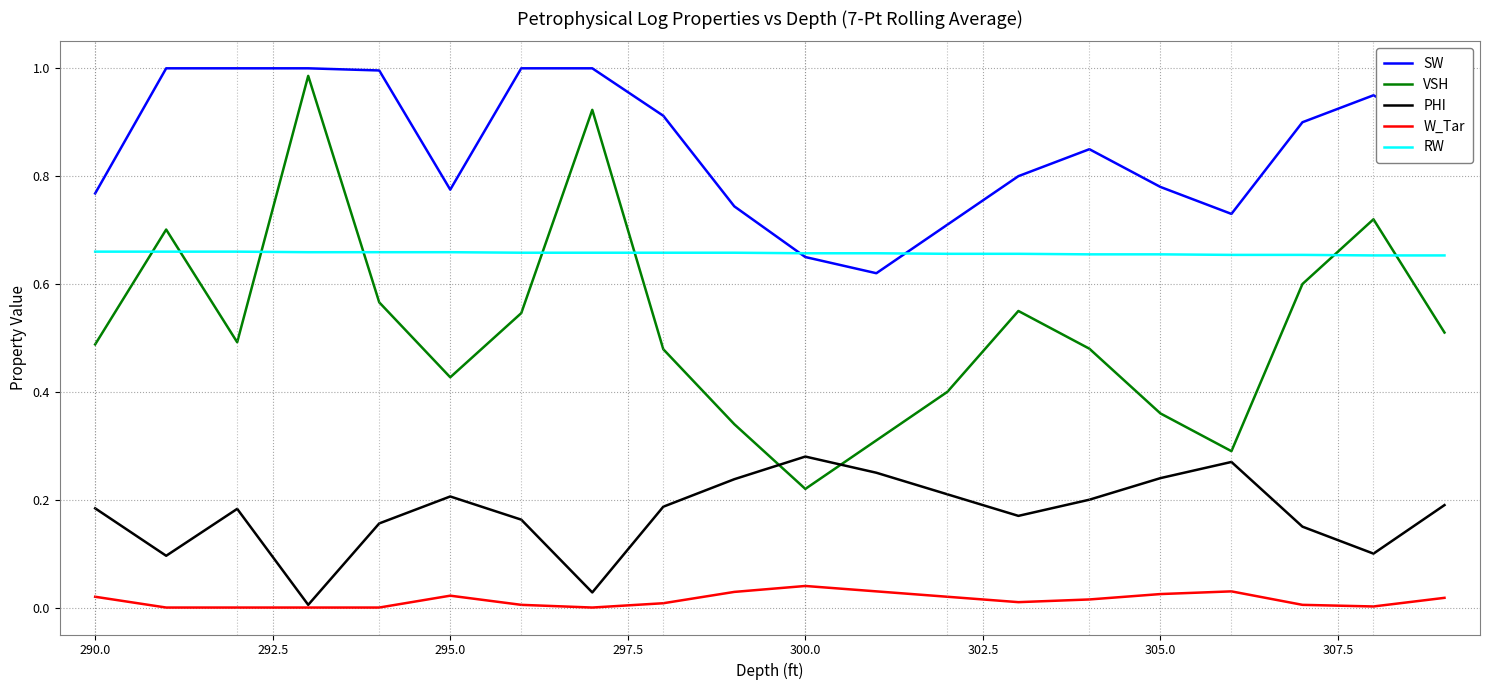

How many lines are shown in the chart?

5